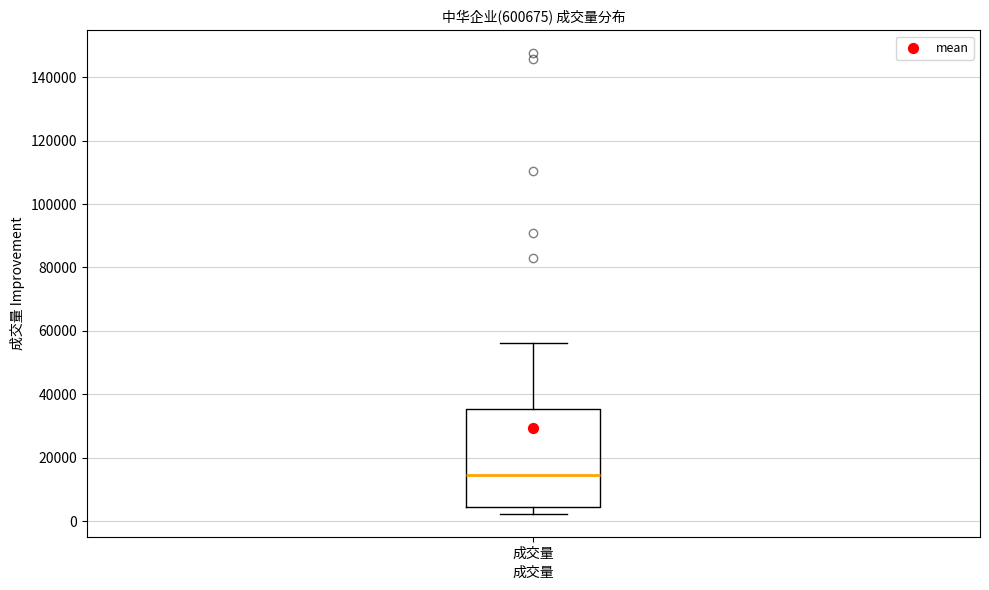

Where does the median line of the box for 成交量 sit on the y-axis? The values are not printed on the chart, so give them approximately, as read against the axis.

14000